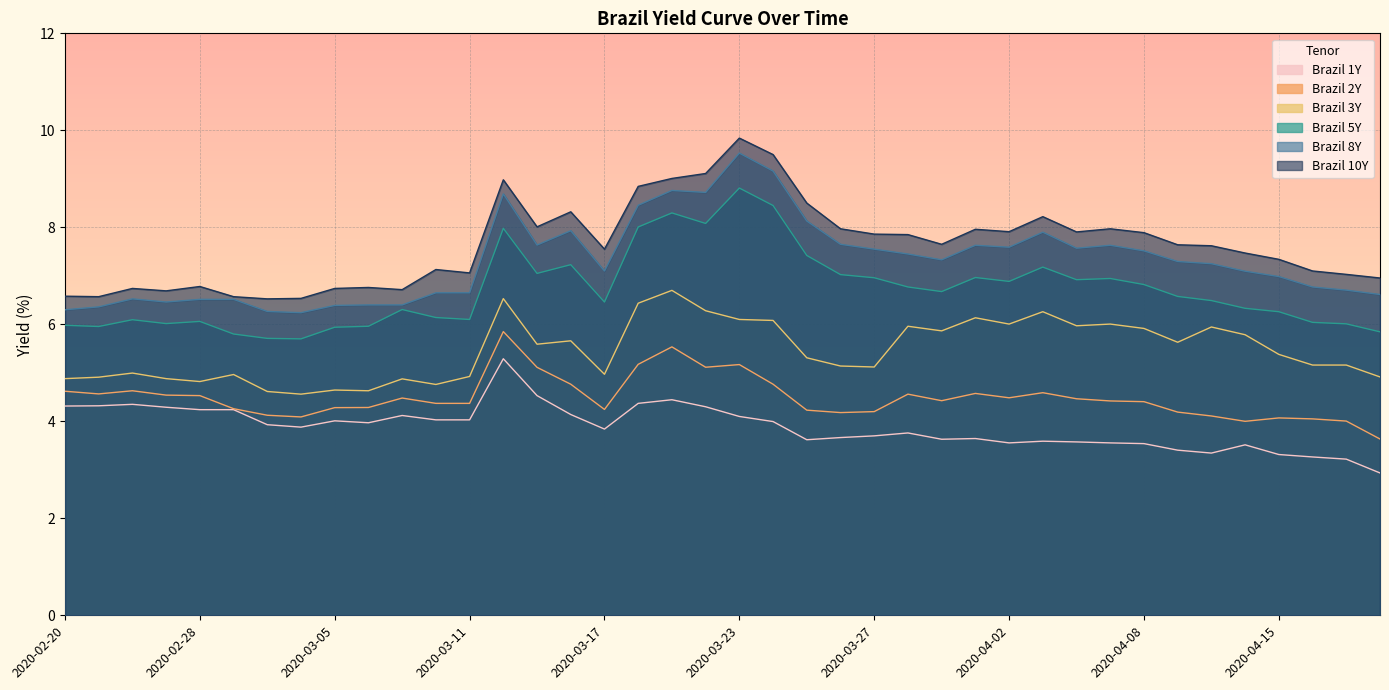

Where does the Brazil 8Y series first go above 7?

2020-03-12